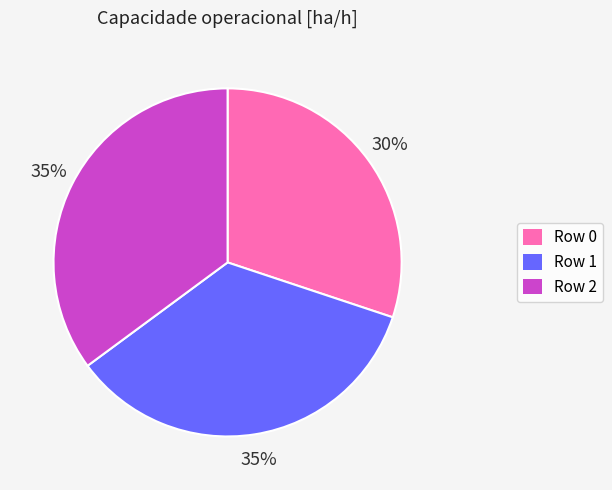

To the nearest percent, what is the difference between the largest and smallest slice percentages?

5%